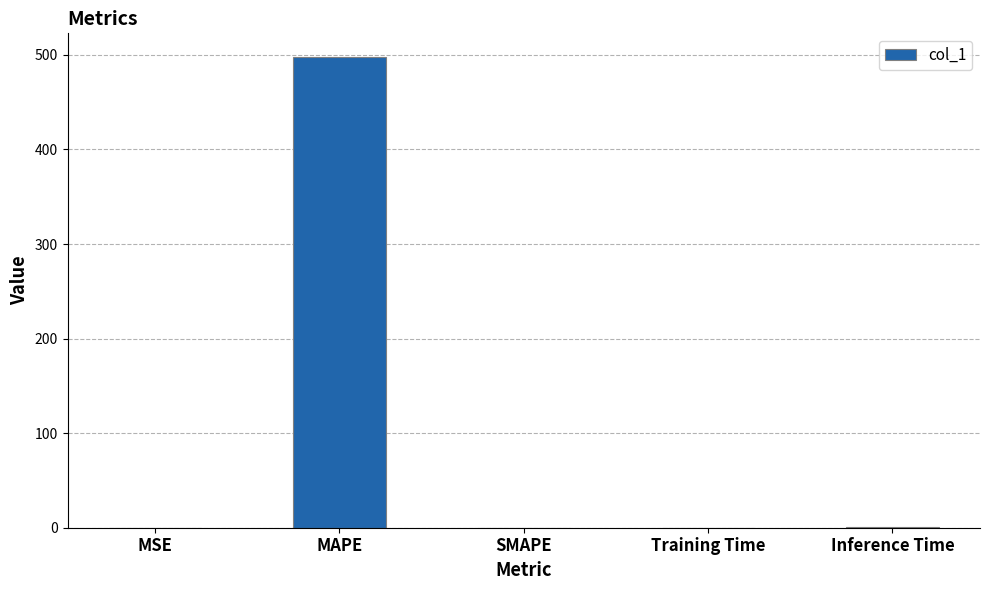

How many values exceed 0?

4